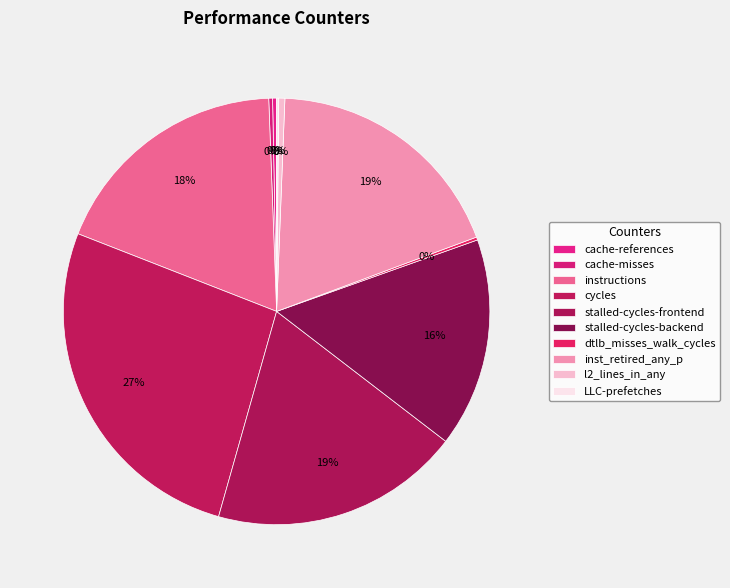

What is the total percentage of inst_retired_any_p and cycles?

45.3%